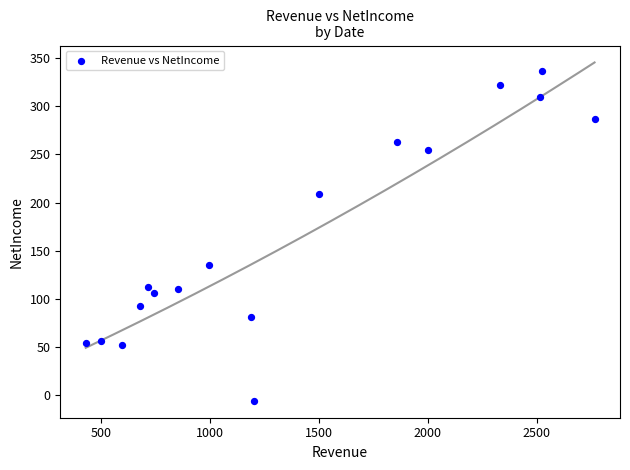

What Y value in the scatter plot is closest to 165?

135.2